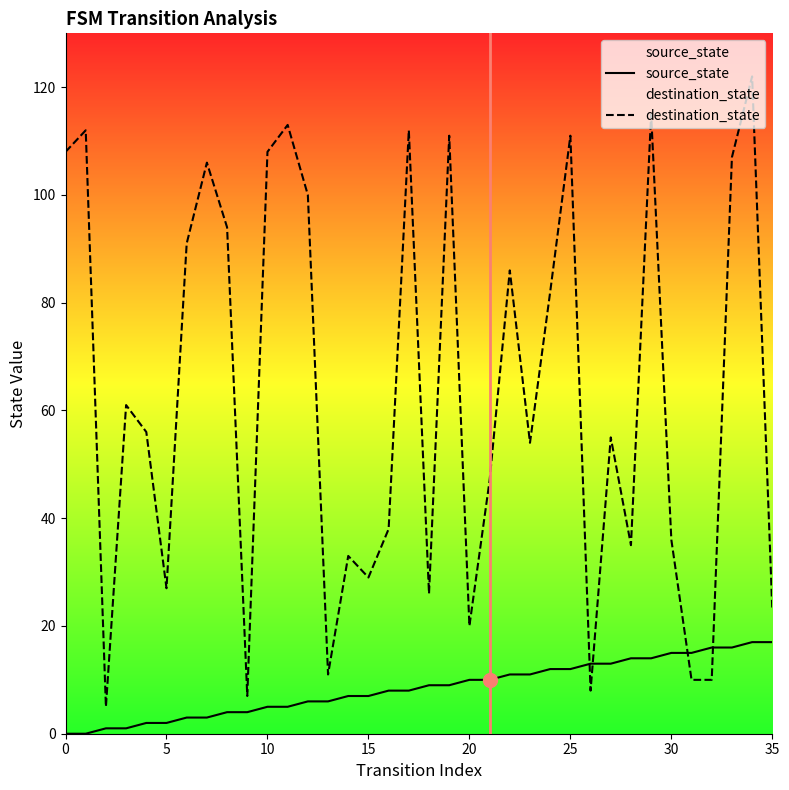

How many data points in destination_state are less than 56?

18